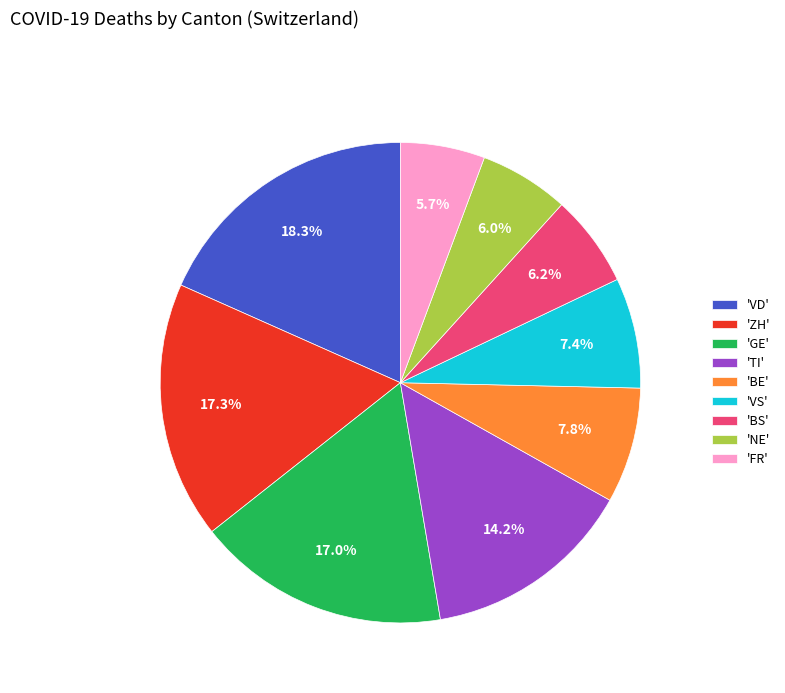

What percentage do 'BE' and 'GE' together represent?

24.8%